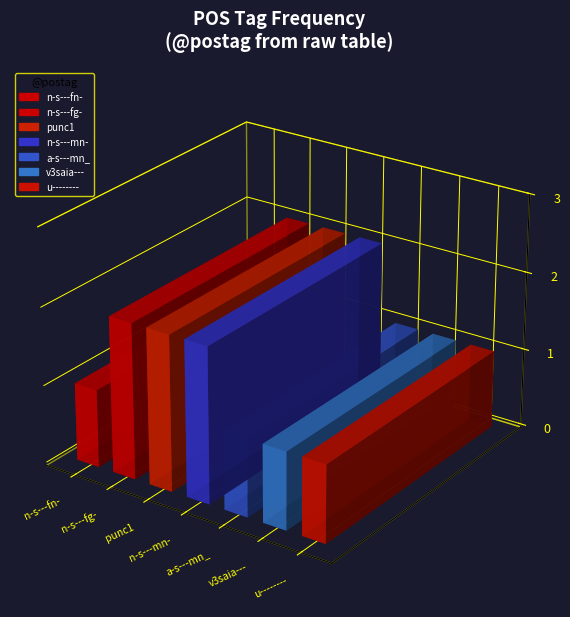

How many bars are there in total?

9